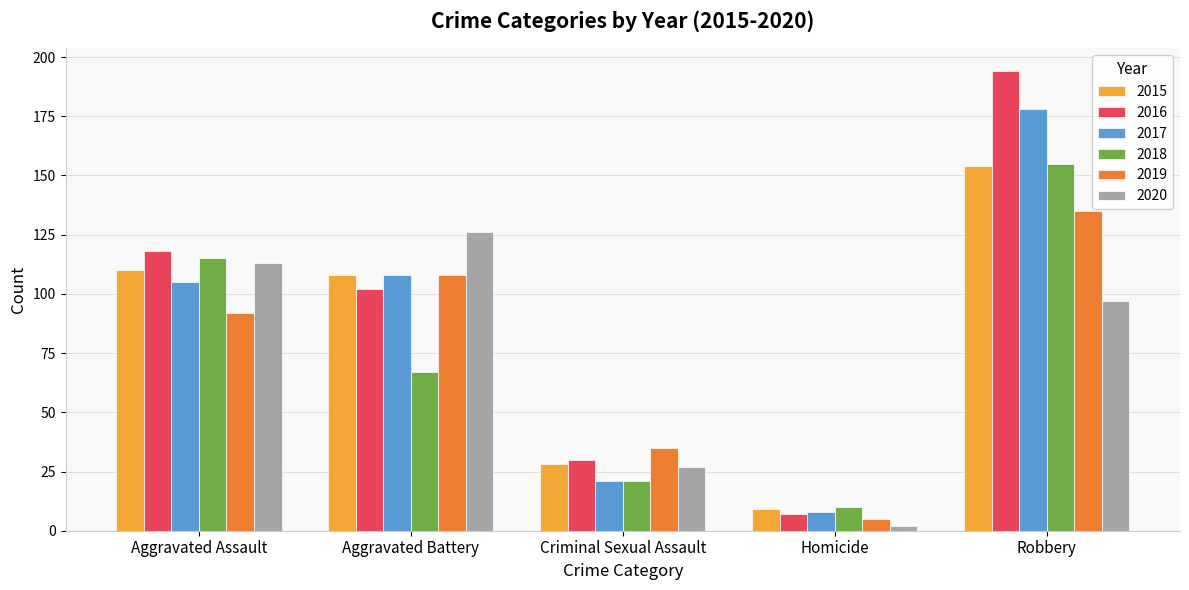

Reading left to right, transcribe all the data shown in this chart.

2015: 110	108	28	9	154
2016: 118	102	30	7	194
2017: 105	108	21	8	178
2018: 115	67	21	10	155
2019: 92	108	35	5	135
2020: 113	126	27	2	97